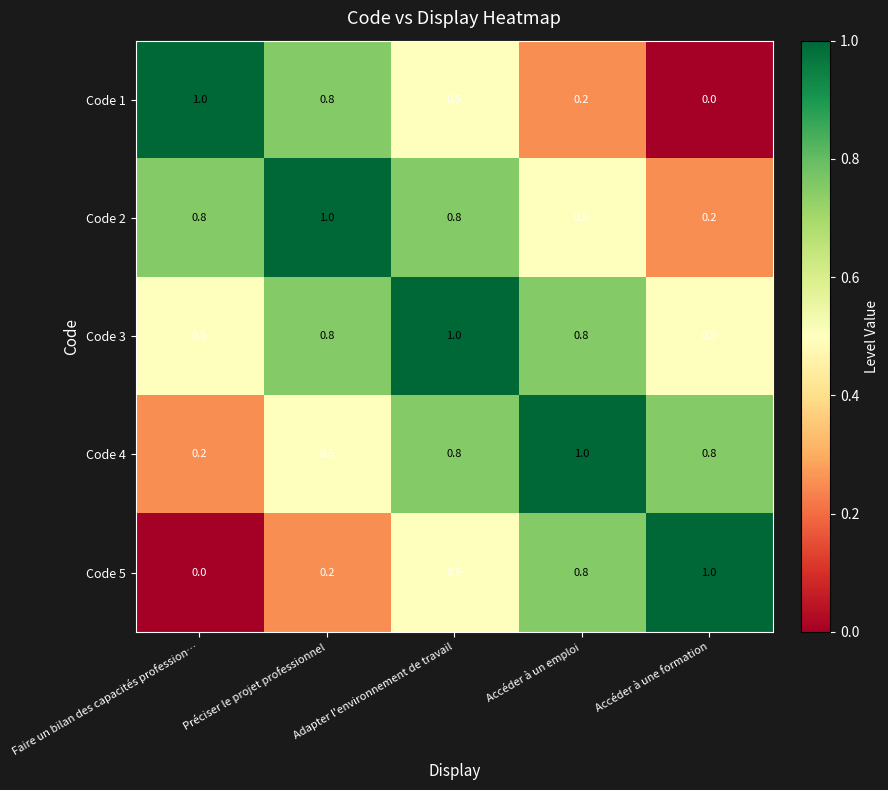

Is it true that Code 3 equals 0.8 at Préciser le projet professionnel?

True